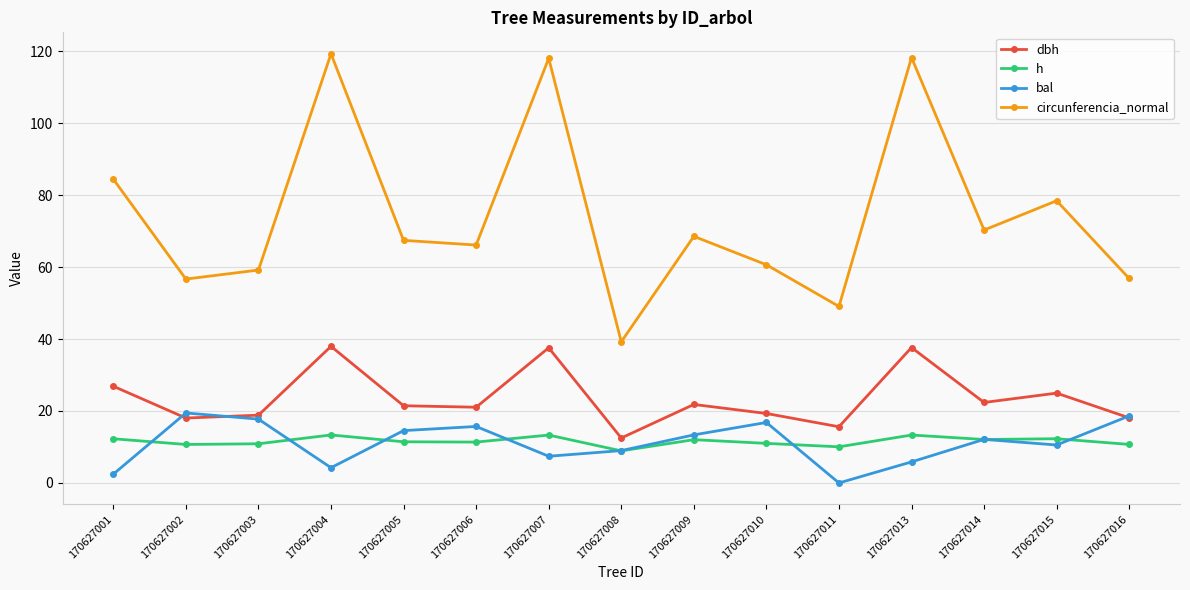

How many values in bal are above zero?

14